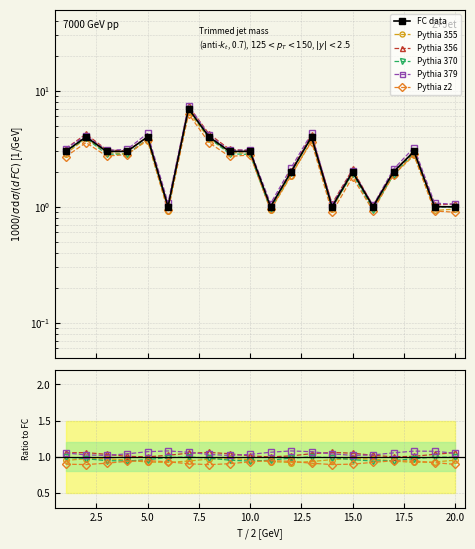

What is the lowest value of the Pythia 356 series?

1.0